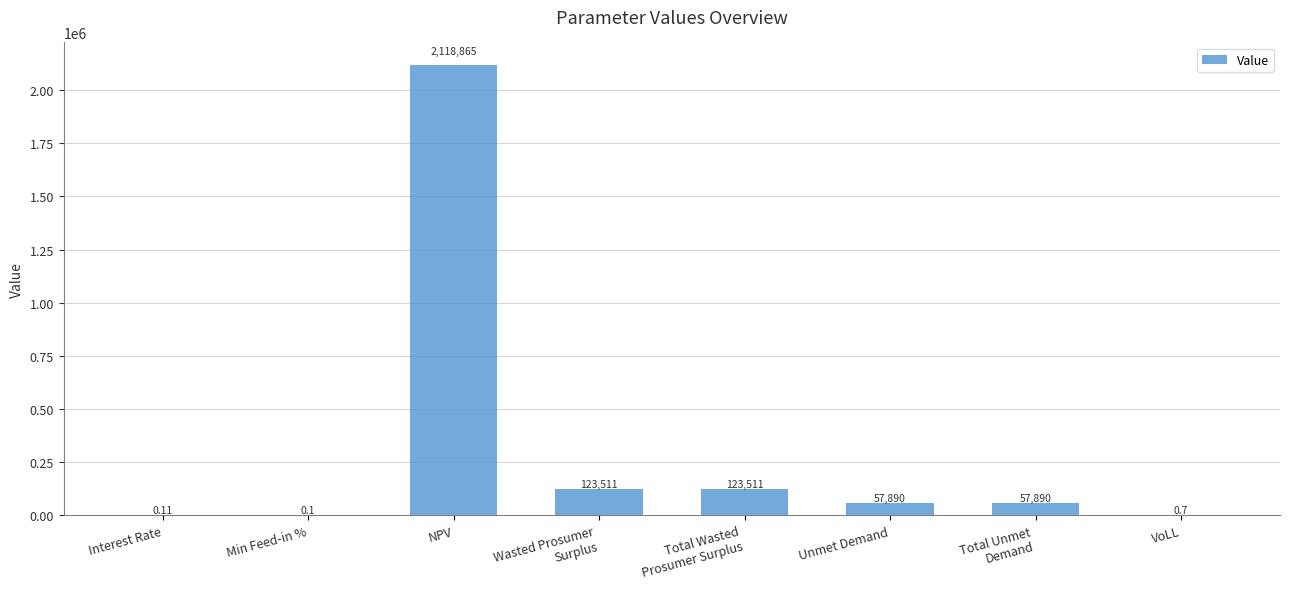

What is the ratio of the value at Total Unmet
Demand to the value at Unmet Demand?

1.0